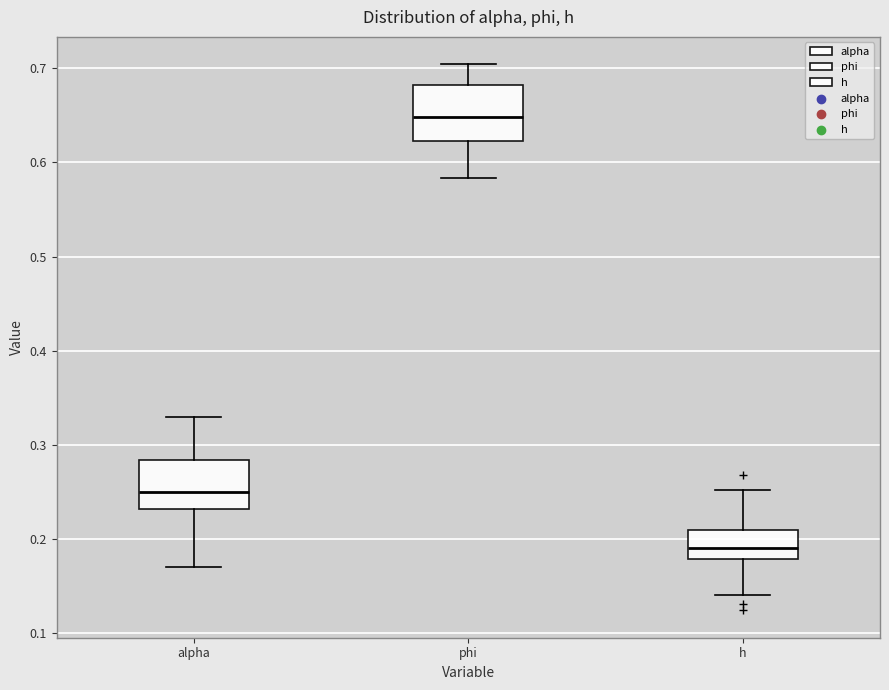

Reading left to right, read every box against the y-axis: the position of its median line, the range the box covers, and the ends of its whiskers. The values are not printed on the chart, so give them approximately, as read against the axis.

alpha: median 0.25, box 0.23 to 0.28, whiskers 0.17 to 0.33
phi: median 0.65, box 0.62 to 0.68, whiskers 0.58 to 0.70
h: median 0.19, box 0.18 to 0.21, whiskers 0.14 to 0.25